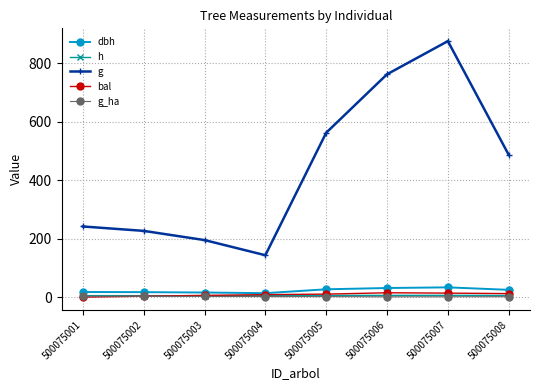

Is the value of g at 500075002 greater than the value of bal at 500075004?

Yes